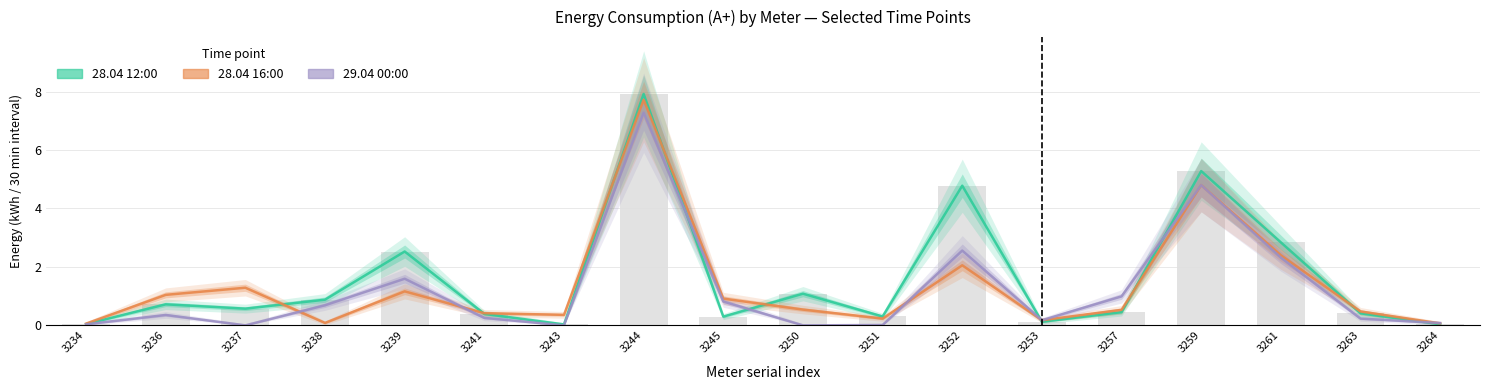

Reading right to left, list all the values displayed in this chart.

28.04 12:00: 3264=0.0	3263=0.4	3261=2.8	3259=5.3	3257=0.5	3253=0.1	3252=4.8	3251=0.3	3250=1.1	3245=0.3	3244=7.9	3243=0.0	3241=0.4	3239=2.5	3238=0.9	3237=0.6	3236=0.7	3234=0.0
28.04 16:00: 3264=0.1	3263=0.5	3261=2.4	3259=4.8	3257=0.5	3253=0.2	3252=2.1	3251=0.2	3250=0.5	3245=0.9	3244=7.7	3243=0.4	3241=0.4	3239=1.2	3238=0.1	3237=1.3	3236=1.0	3234=0.1
29.04 00:00: 3264=0.1	3263=0.2	3261=2.3	3259=4.8	3257=1.0	3253=0.2	3252=2.6	3251=0.0	3250=0.0	3245=0.8	3244=7.3	3243=0.0	3241=0.3	3239=1.6	3238=0.7	3237=0.0	3236=0.4	3234=0.0